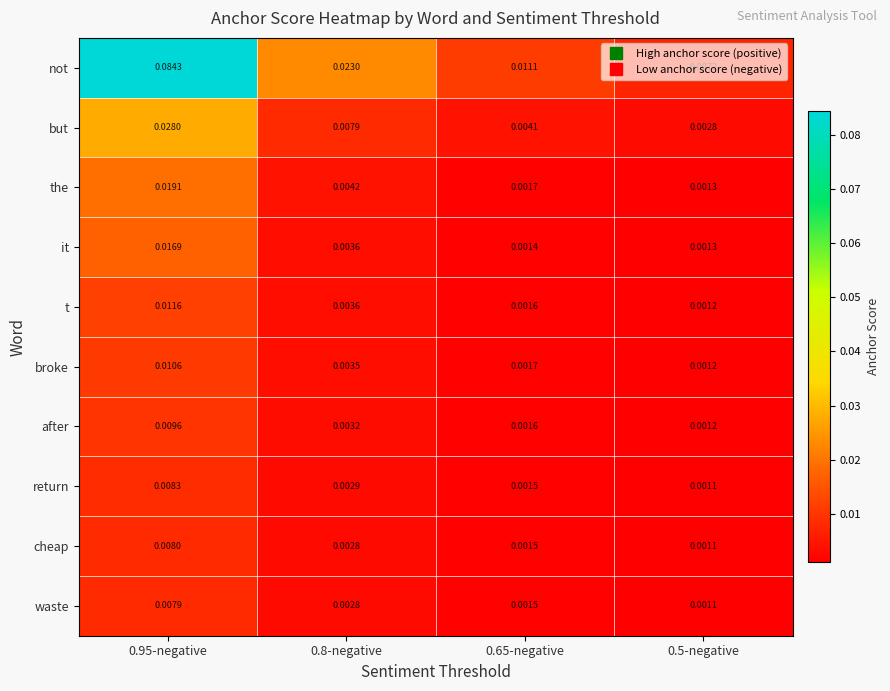

Count the number of categories in the chart.

4